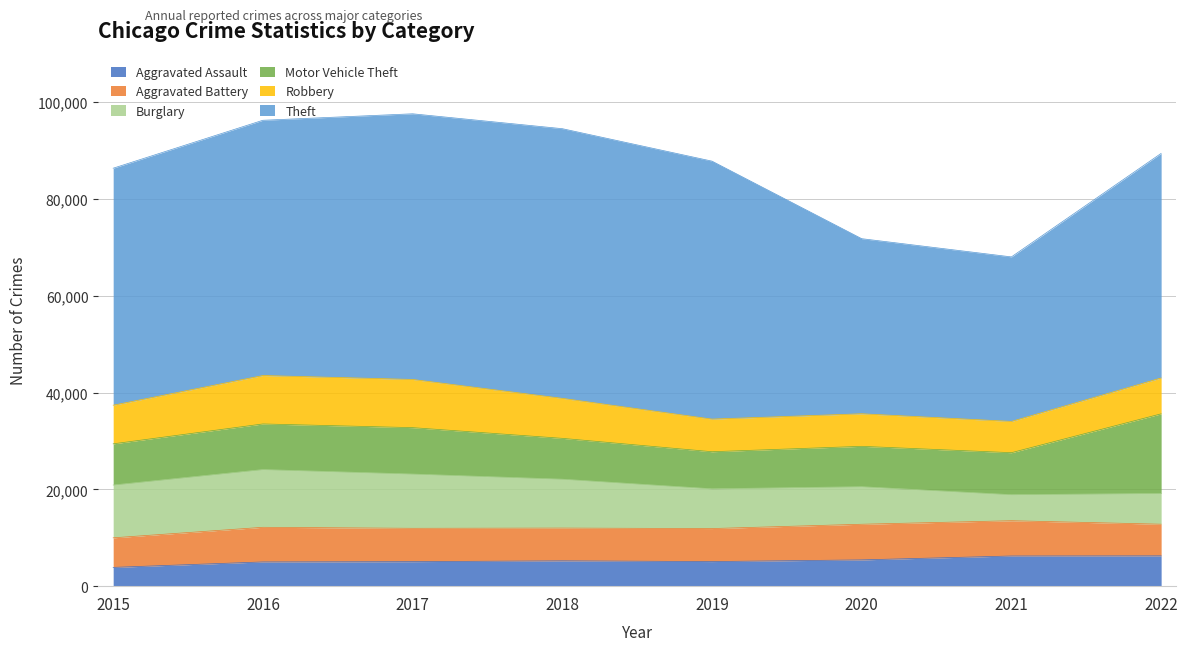

How many data points in Motor Vehicle Theft are less than 8678?

4